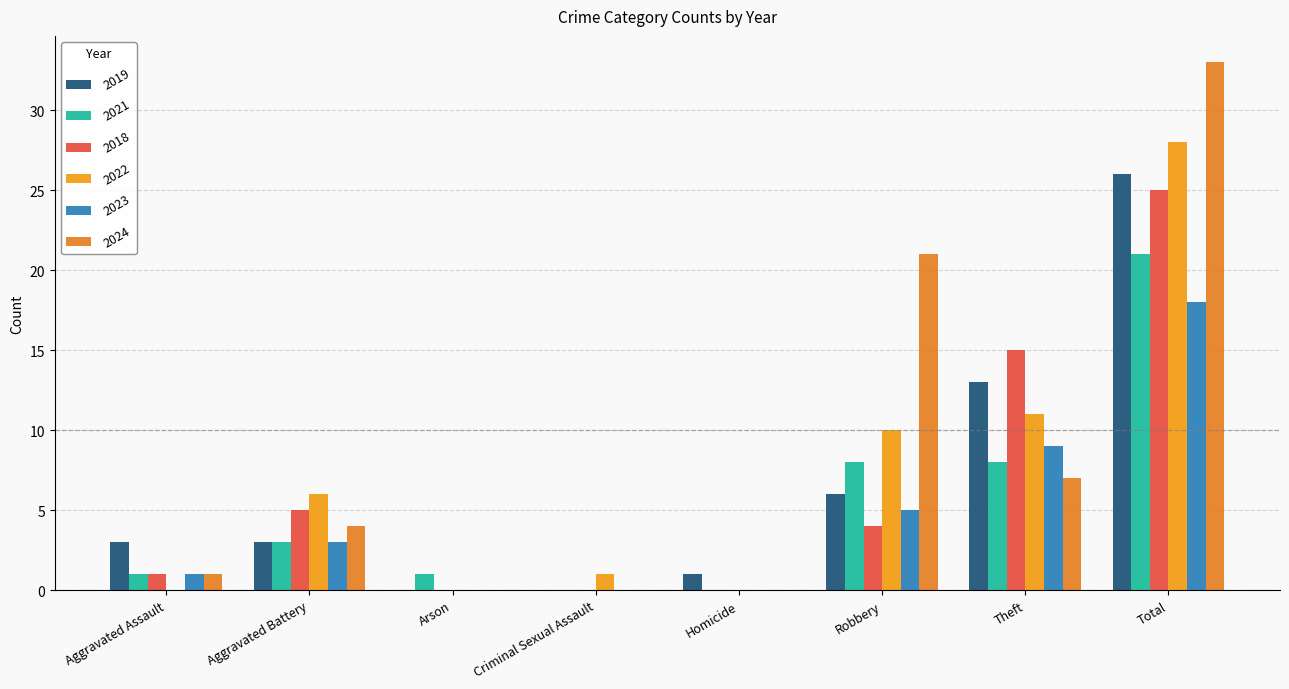

Reading left to right, extract all data points from this chart.

2019: Aggravated Assault=3	Aggravated Battery=3	Arson=0	Criminal Sexual Assault=0	Homicide=1	Robbery=6	Theft=13	Total=26
2021: Aggravated Assault=1	Aggravated Battery=3	Arson=1	Criminal Sexual Assault=0	Homicide=0	Robbery=8	Theft=8	Total=21
2018: Aggravated Assault=1	Aggravated Battery=5	Arson=0	Criminal Sexual Assault=0	Homicide=0	Robbery=4	Theft=15	Total=25
2022: Aggravated Assault=0	Aggravated Battery=6	Arson=0	Criminal Sexual Assault=1	Homicide=0	Robbery=10	Theft=11	Total=28
2023: Aggravated Assault=1	Aggravated Battery=3	Arson=0	Criminal Sexual Assault=0	Homicide=0	Robbery=5	Theft=9	Total=18
2024: Aggravated Assault=1	Aggravated Battery=4	Arson=0	Criminal Sexual Assault=0	Homicide=0	Robbery=21	Theft=7	Total=33